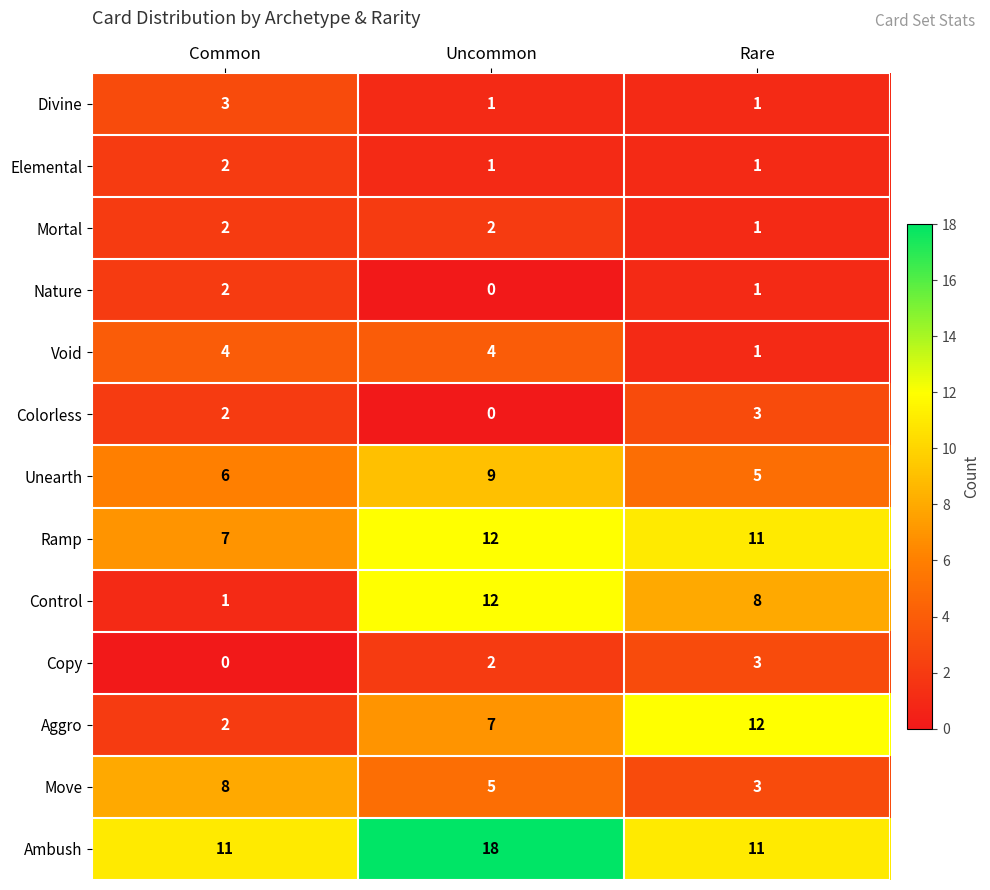

Count the number of categories in the chart.

3